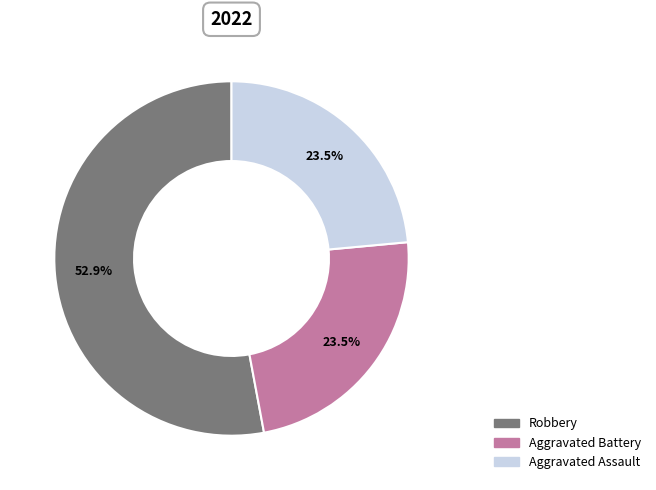

Count the number of slices in the pie.

3